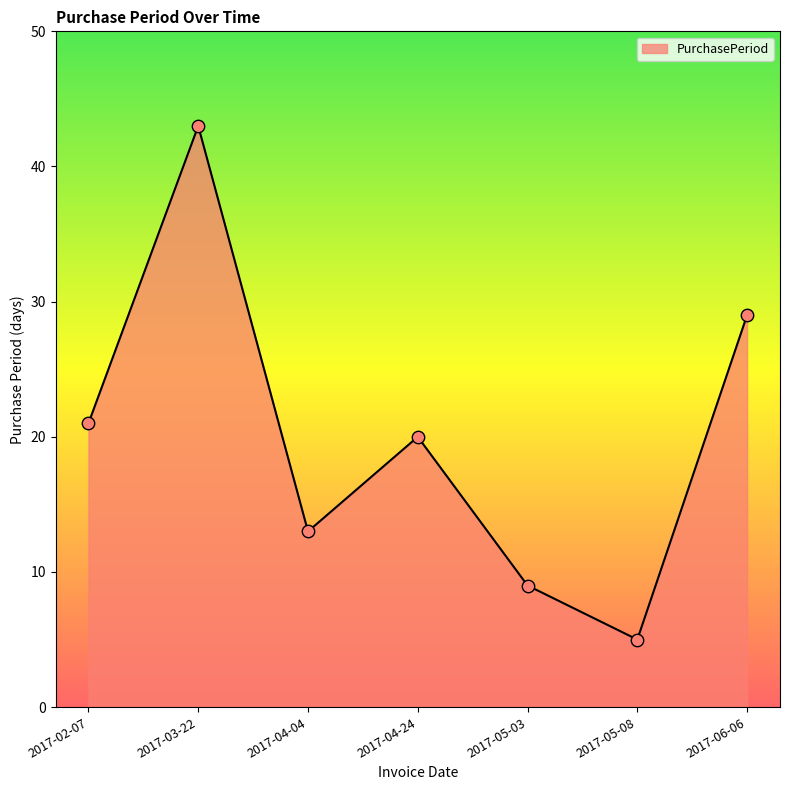

Which has a higher value, 2017-02-07 or 2017-04-24?

2017-02-07